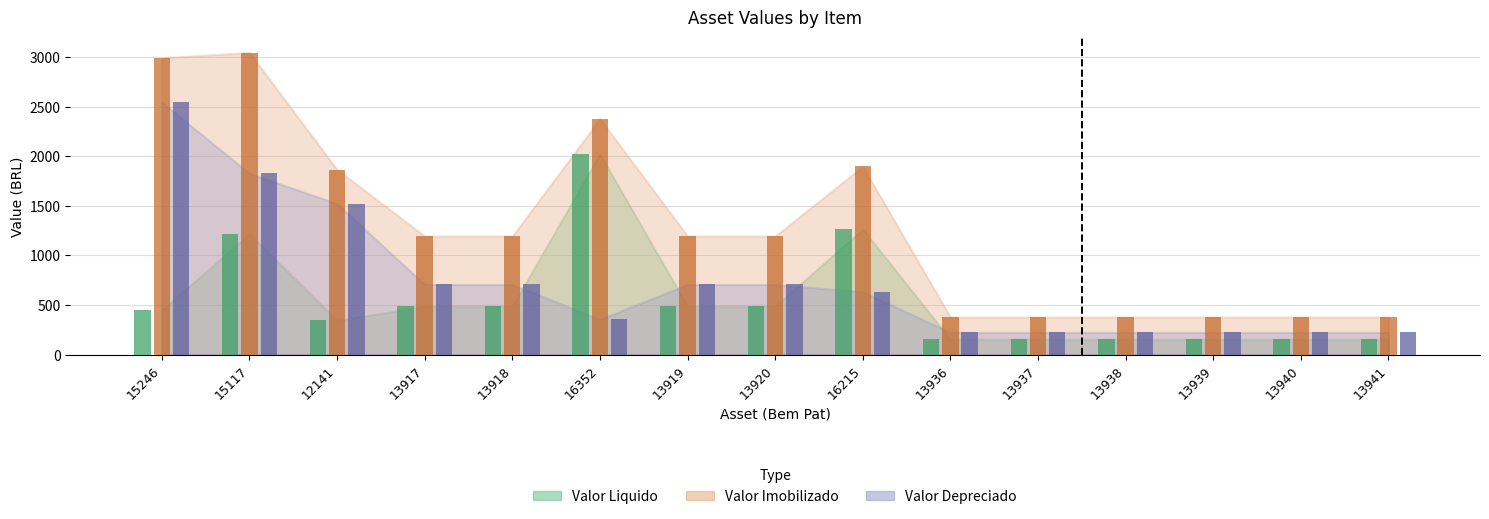

At which category is the sum across all series the highest?

15117